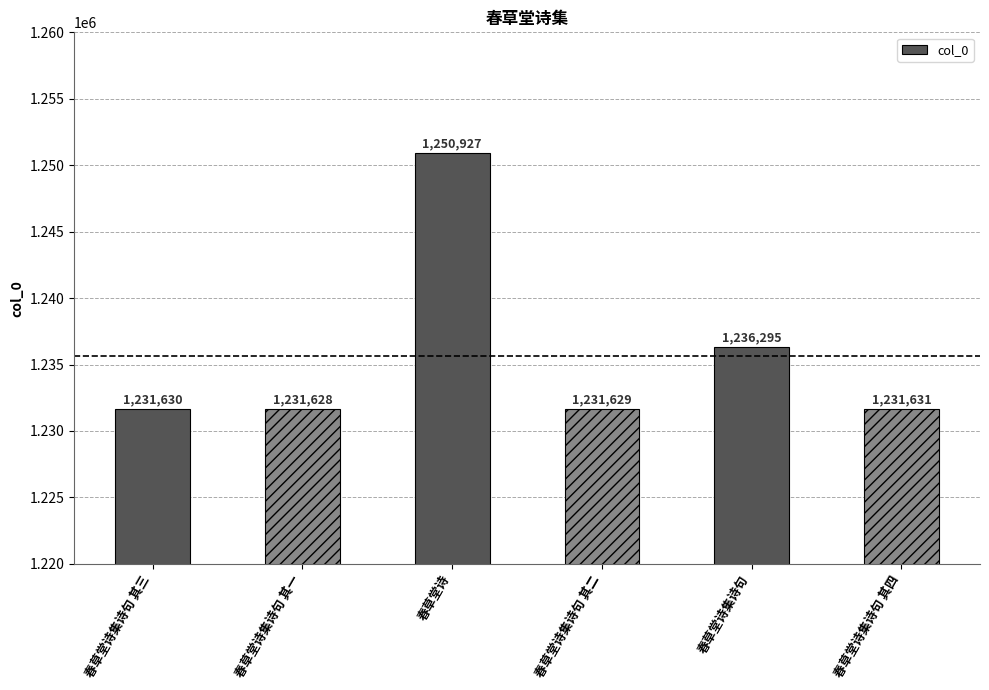

What is the average value?

1235623